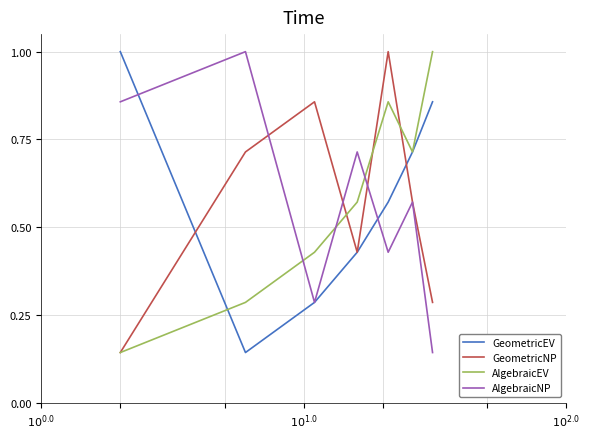

What is the greatest value displayed?

1.0